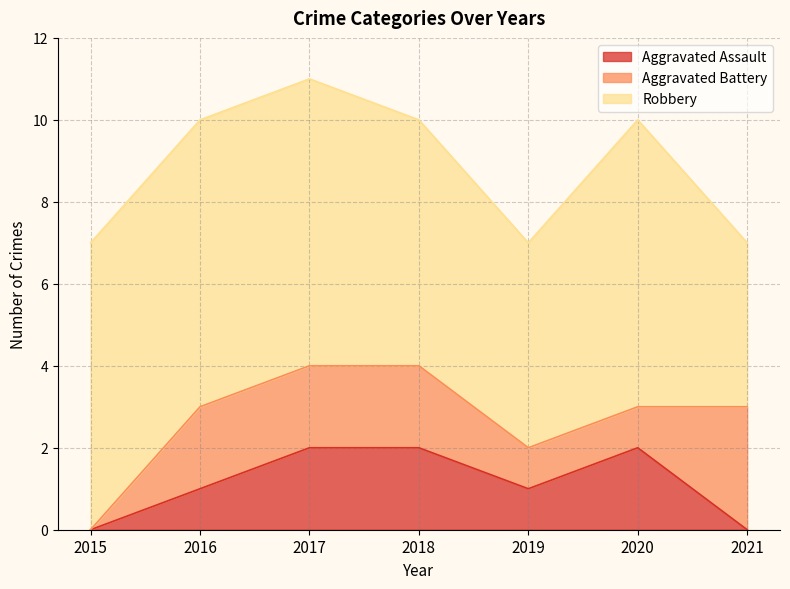

Between 2015 and 2019, which is larger?

2019